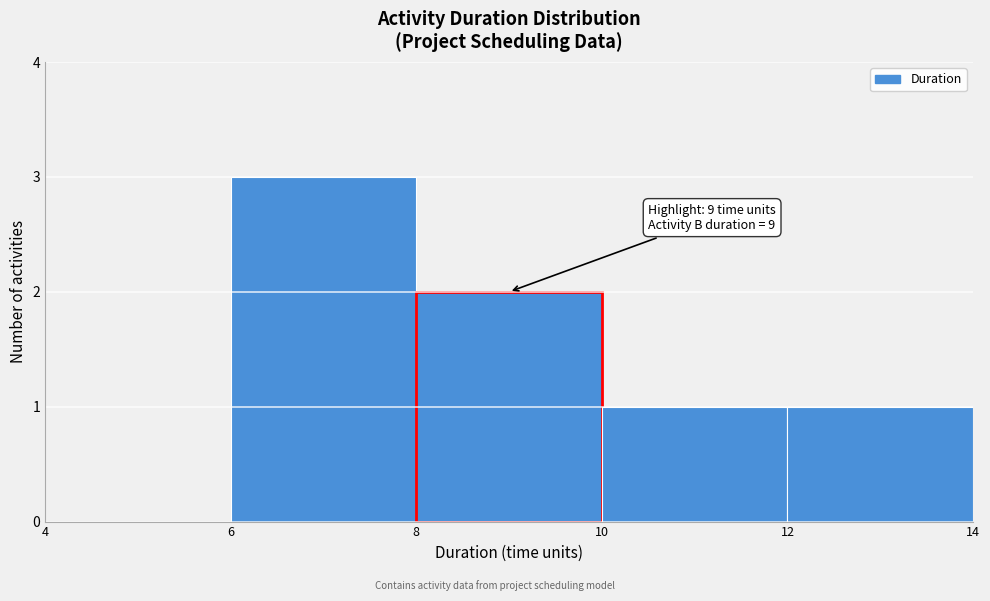

Which range on the x-axis has the tallest bar?

6 to 8